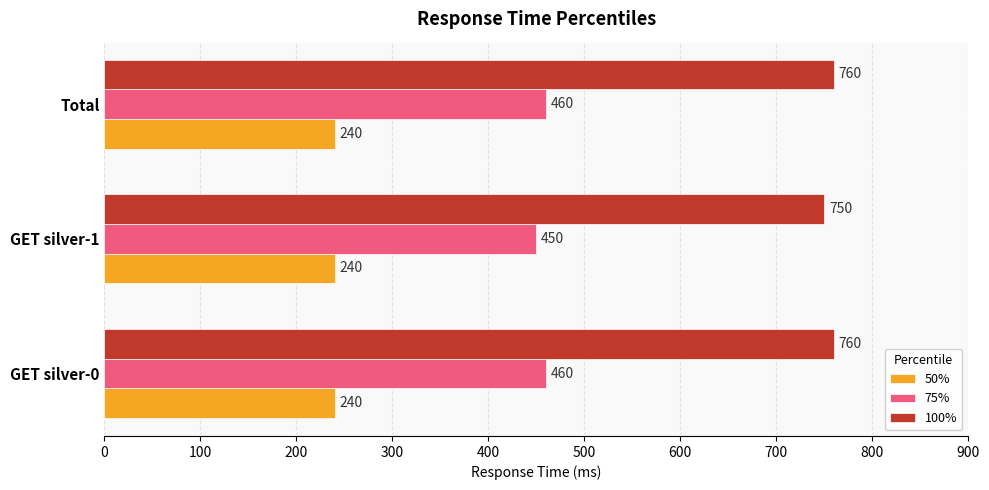

At how many categories does at least one series exceed 363?

3